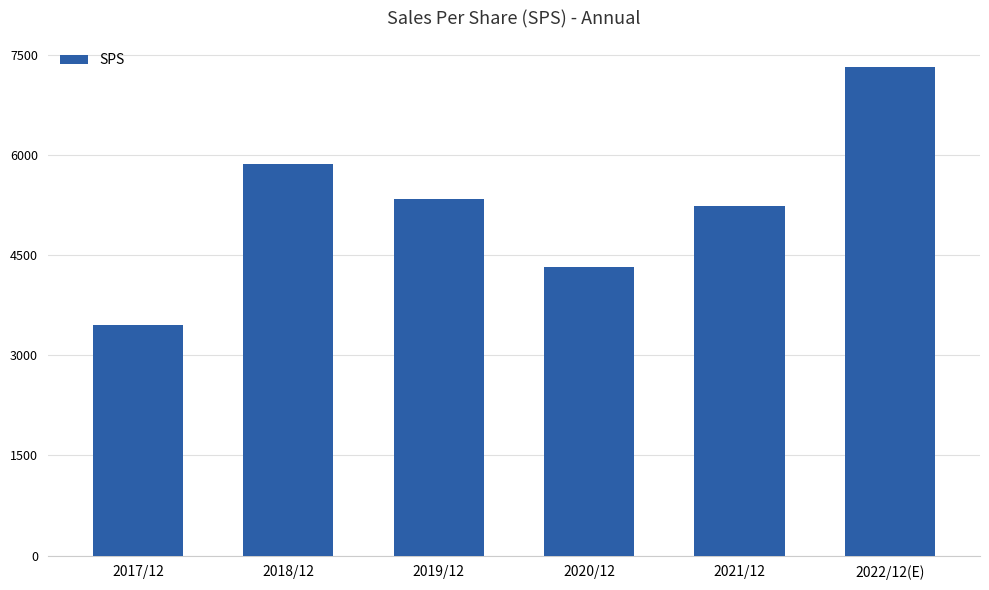

Rank the categories by value from lowest to highest.

2017/12, 2020/12, 2021/12, 2019/12, 2018/12, 2022/12(E)